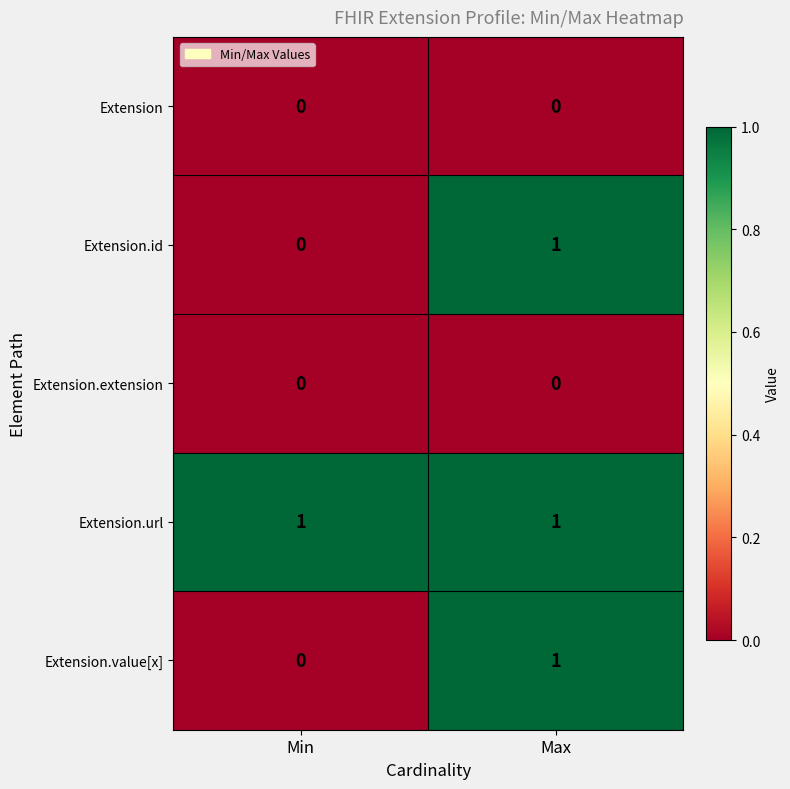

Which category has the highest value in the Extension.id series?

Max